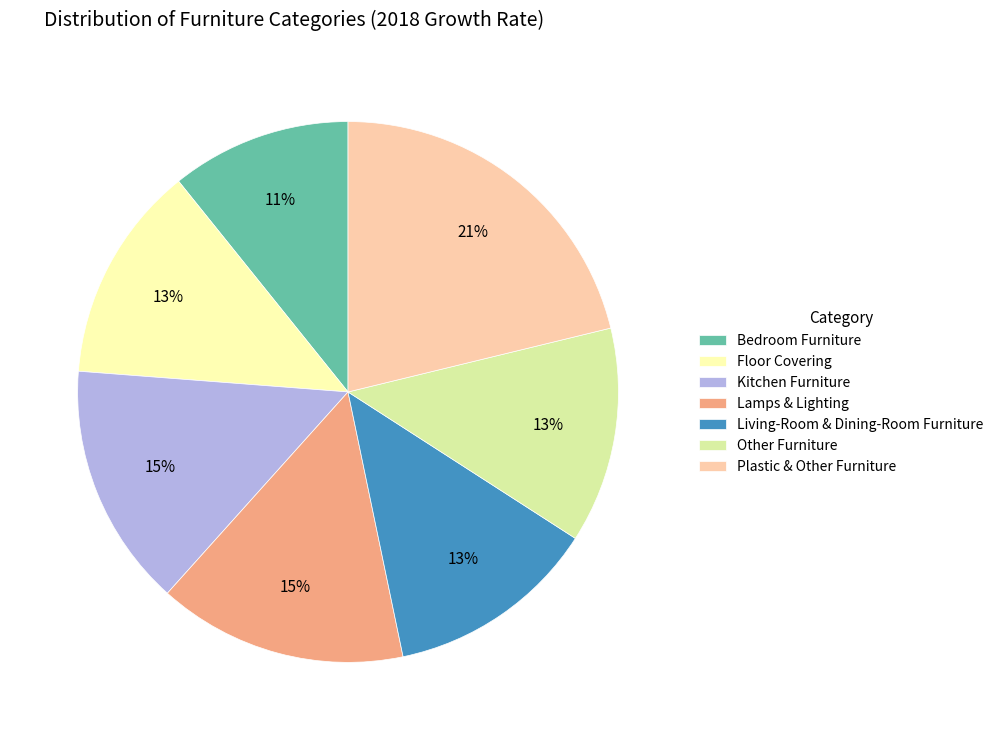

Combined, do Bedroom Furniture and Plastic & Other Furniture account for over 50%?

No